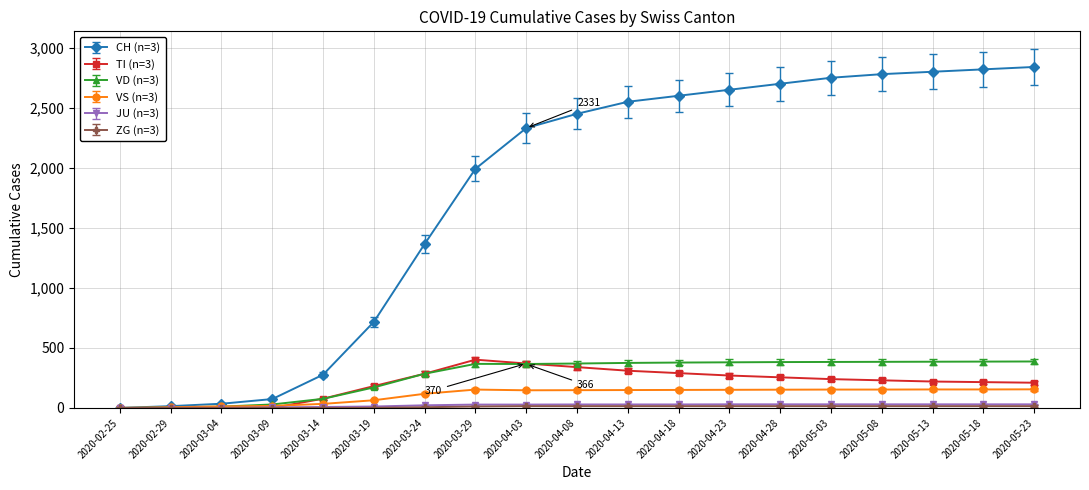

Which series has the largest total across all categories?

CH (n=3)